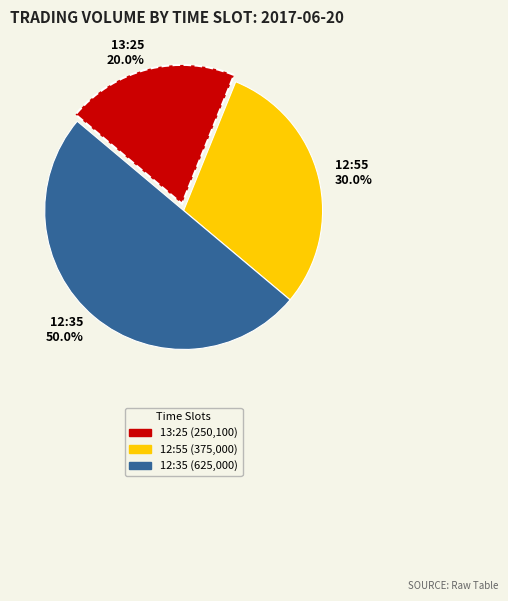

Which slice is the smallest?

13:25